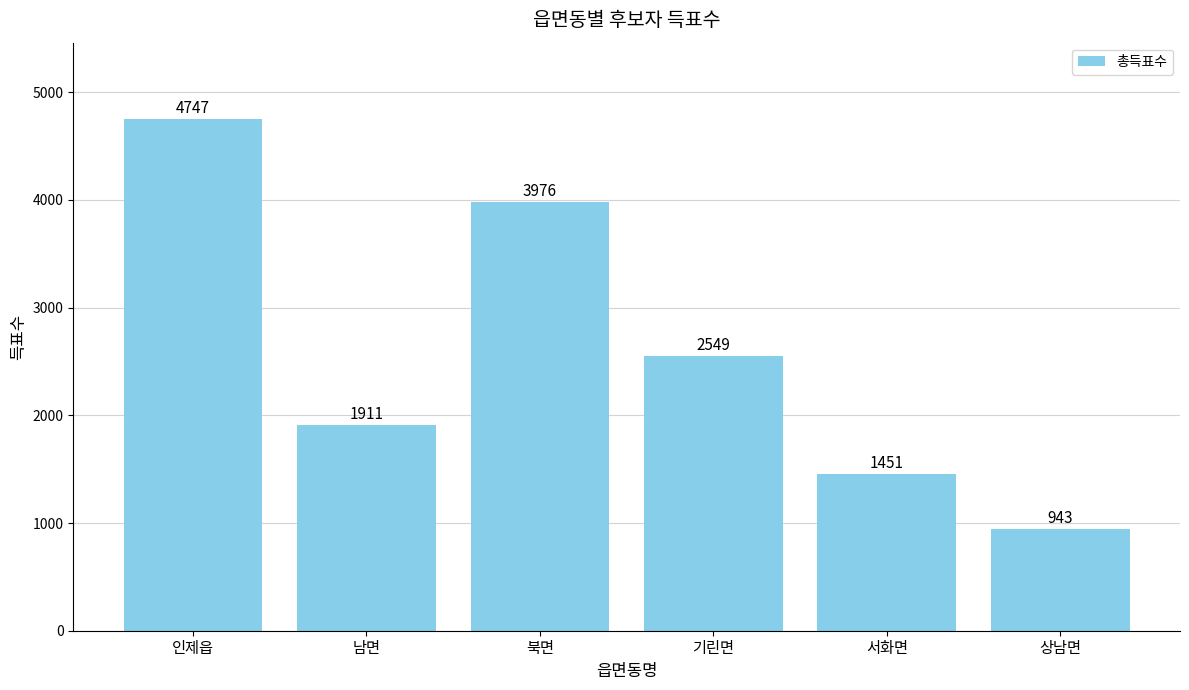

Which category has the lowest value across all series?

상남면